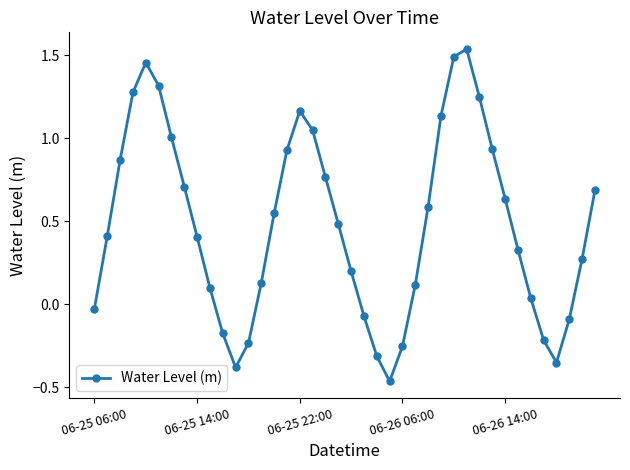

How many points are lower than both their immediate neighbors (excluding endpoints)?

3